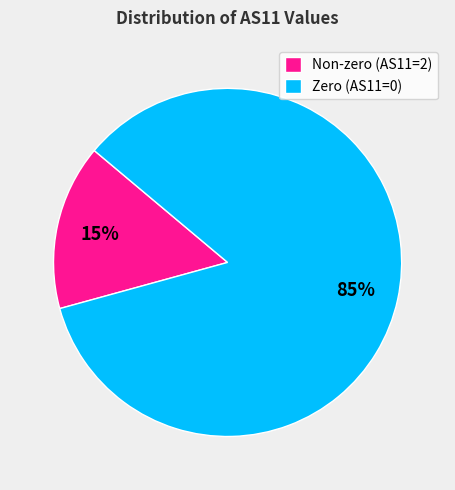

Between Non-zero (AS11=2) and Zero (AS11=0), which is larger?

Zero (AS11=0)